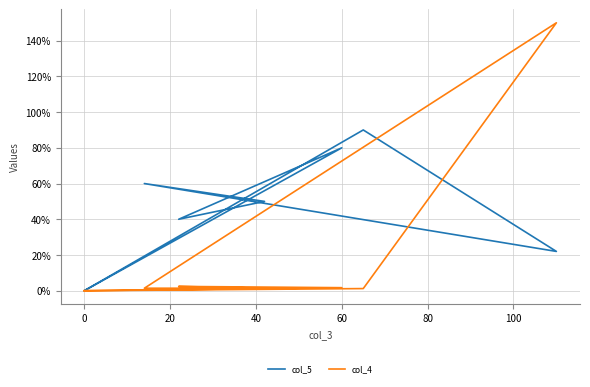

Rank the series by their maximum value, from lowest to highest.

col_5, col_4